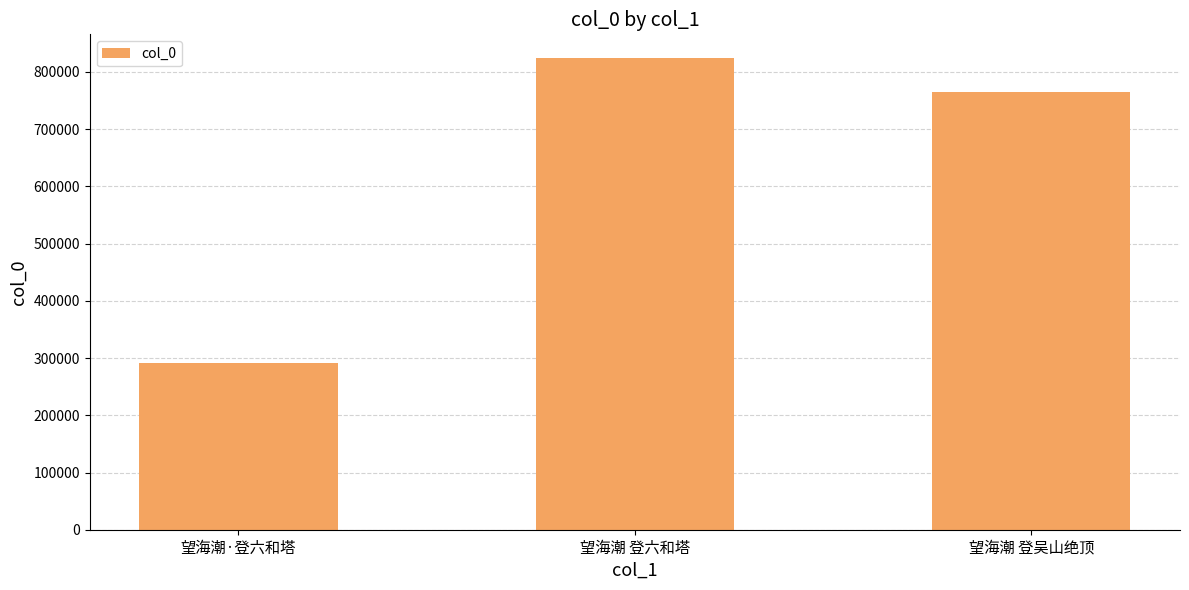

True or false: the data shows 1137416 at 望海潮 登吴山绝顶.

False